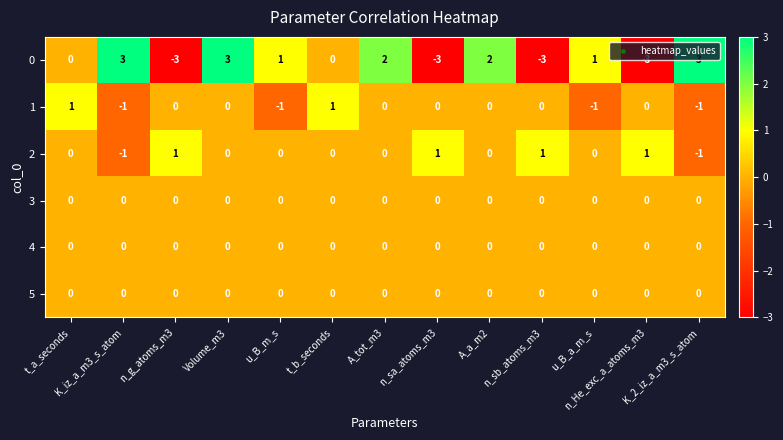

Which series changed the most between K_iz_a_m3_s_atom and n_sb_atoms_m3?

0